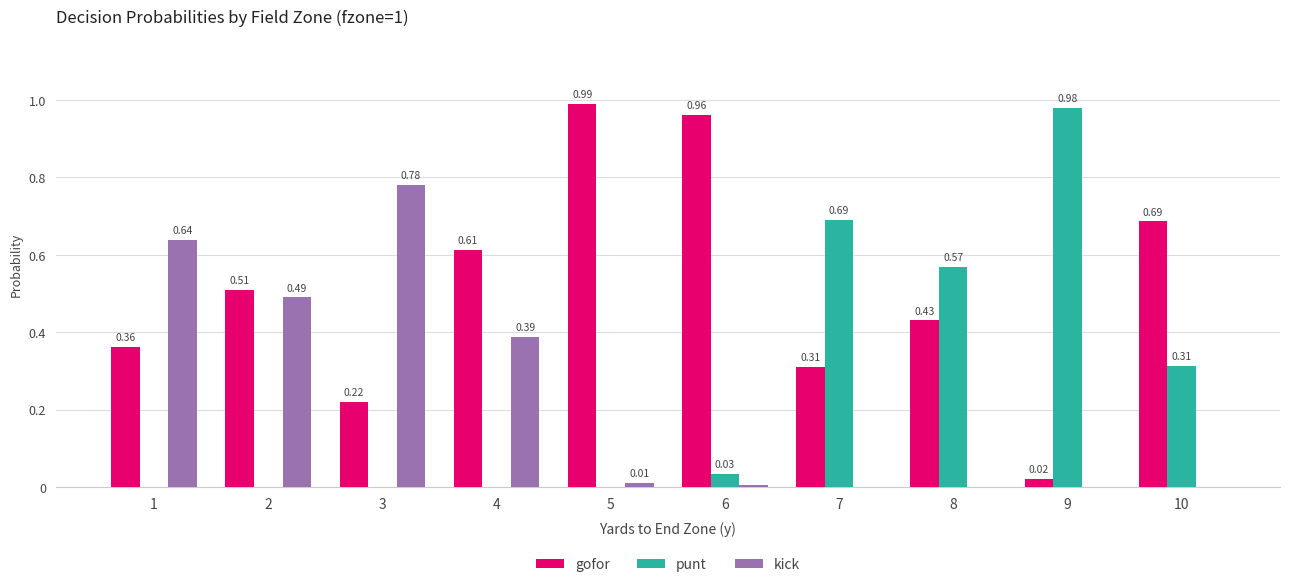

What is the sum of all kick values?

2.3